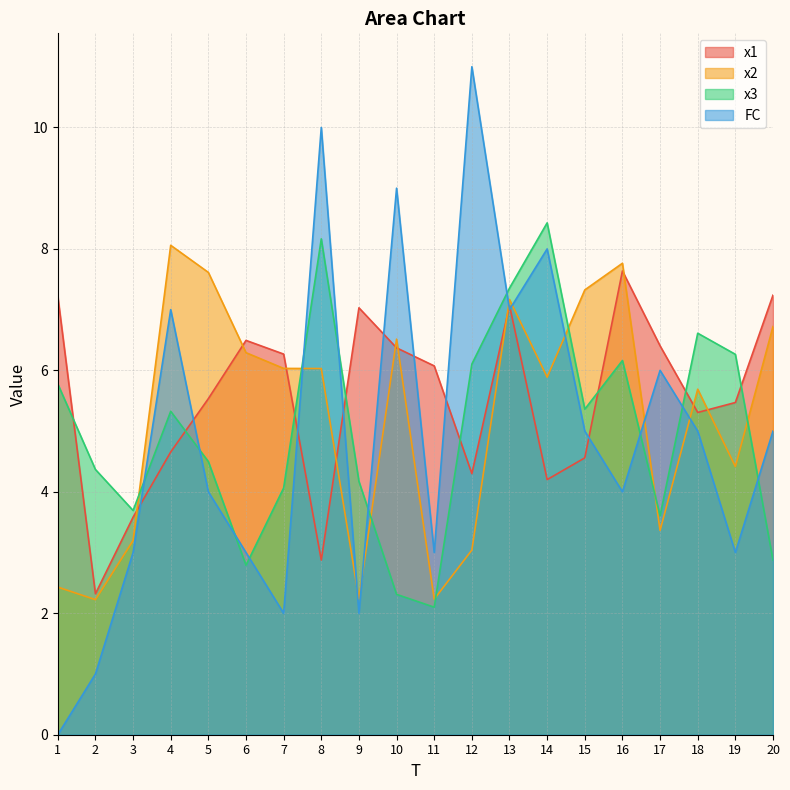

List the series in order of their overall mean, lowest first.

FC, x3, x2, x1